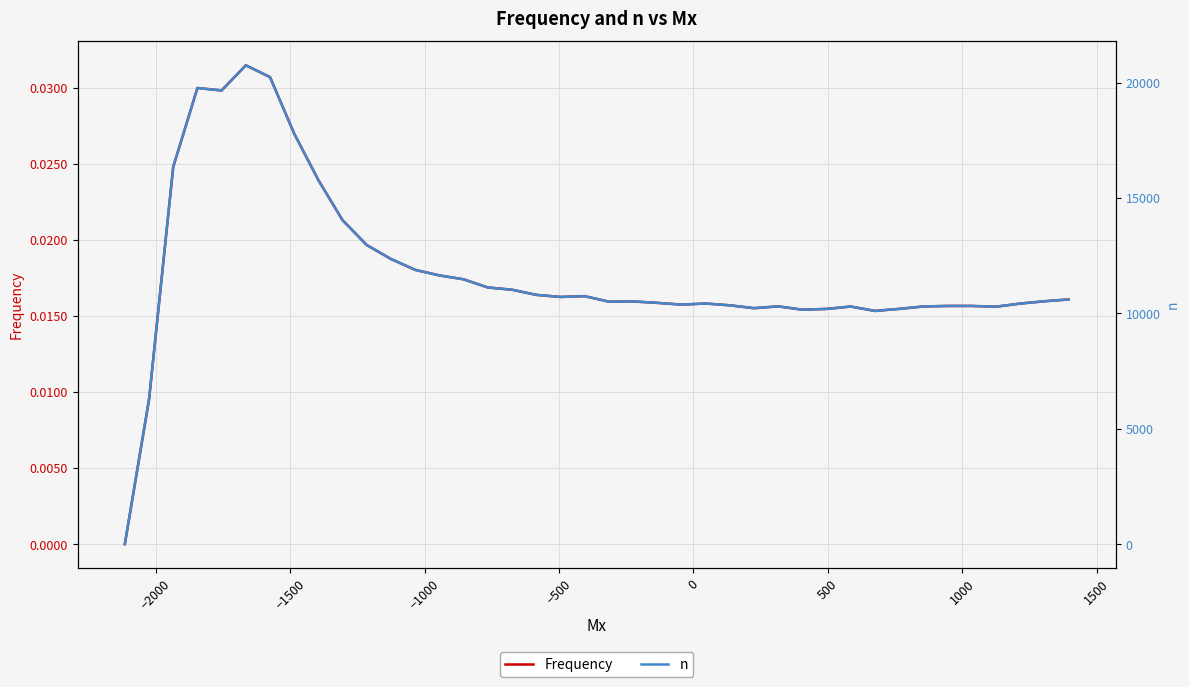

What is the maximum value shown in the chart?

20749.0